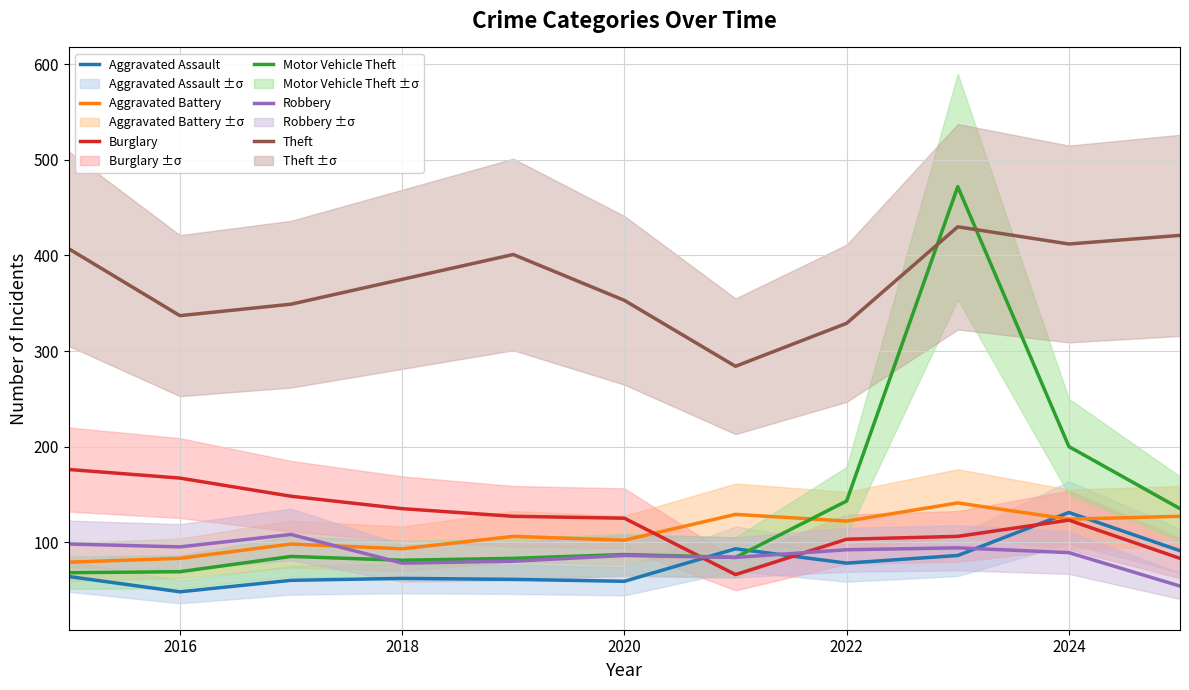

How many lines are shown in the chart?

6